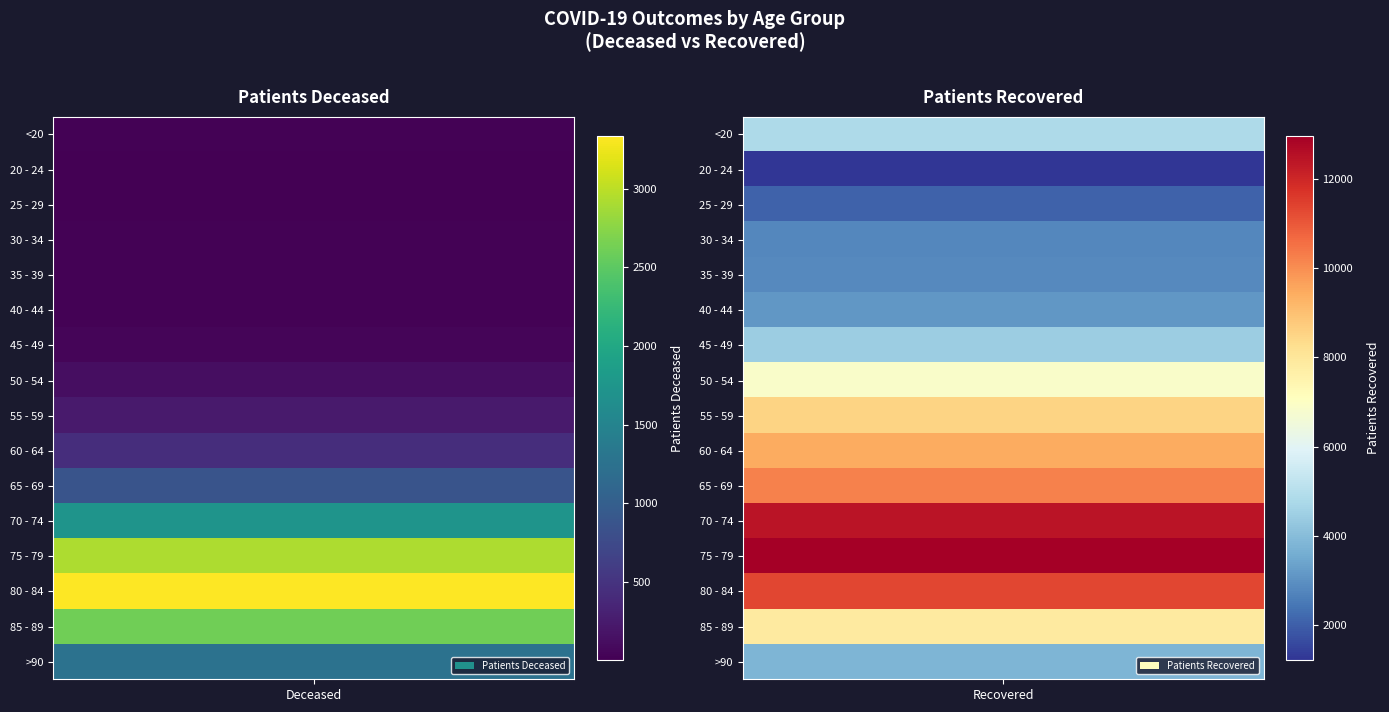

Is it true that patients_recovered equals 3668 at 25 - 29?

False